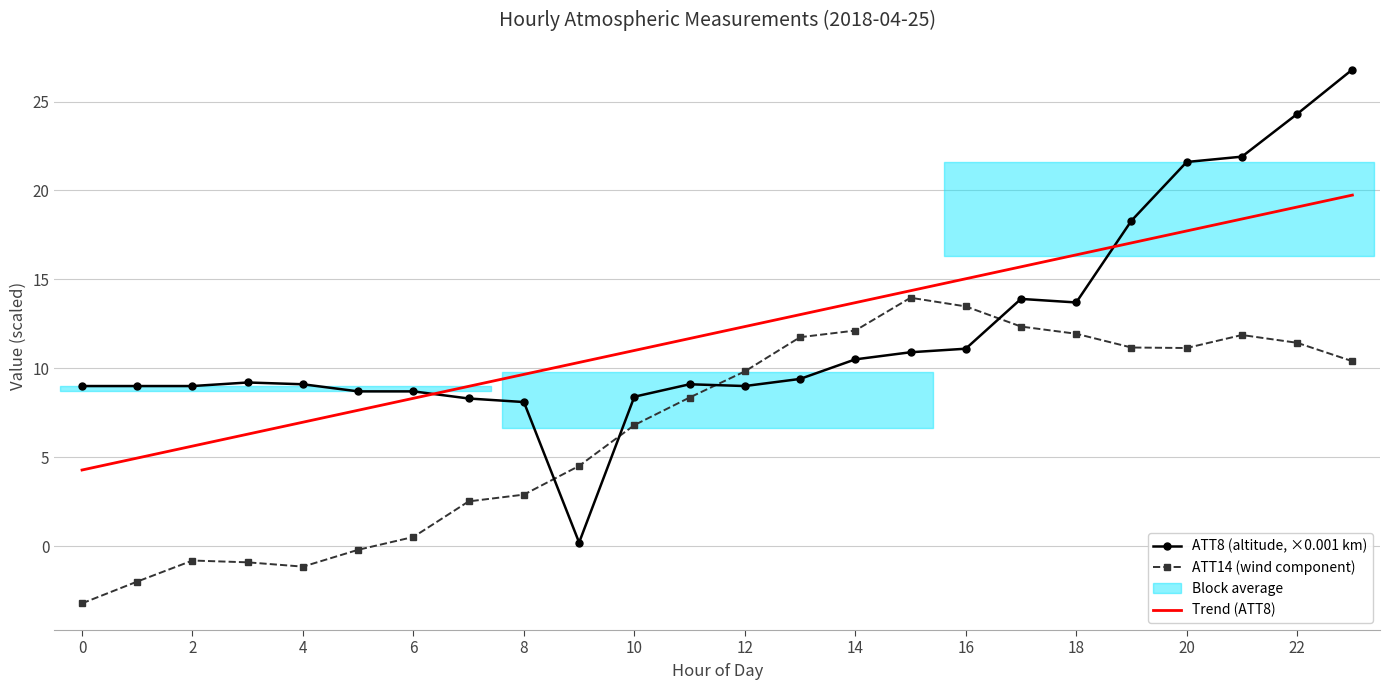

The ATT8 (altitude, ×0.001 km) series shows 9.0 at 12. True or false?

True